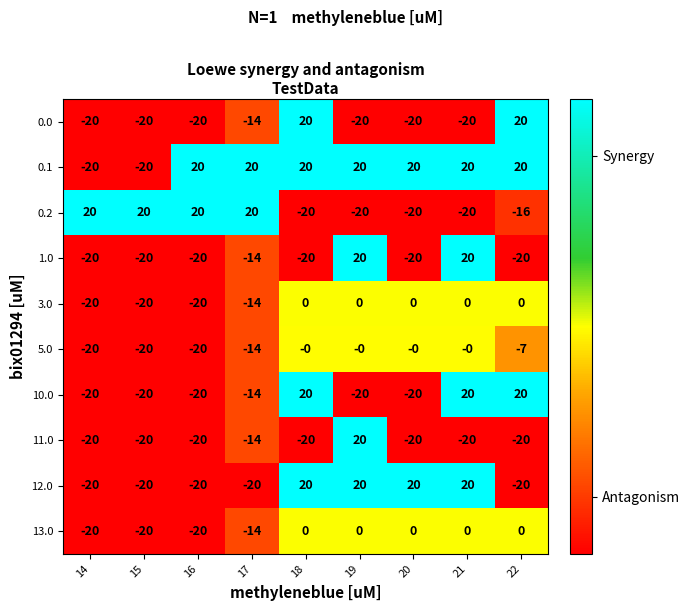

The value of 5.0 at 17 is -19. True or false?

False